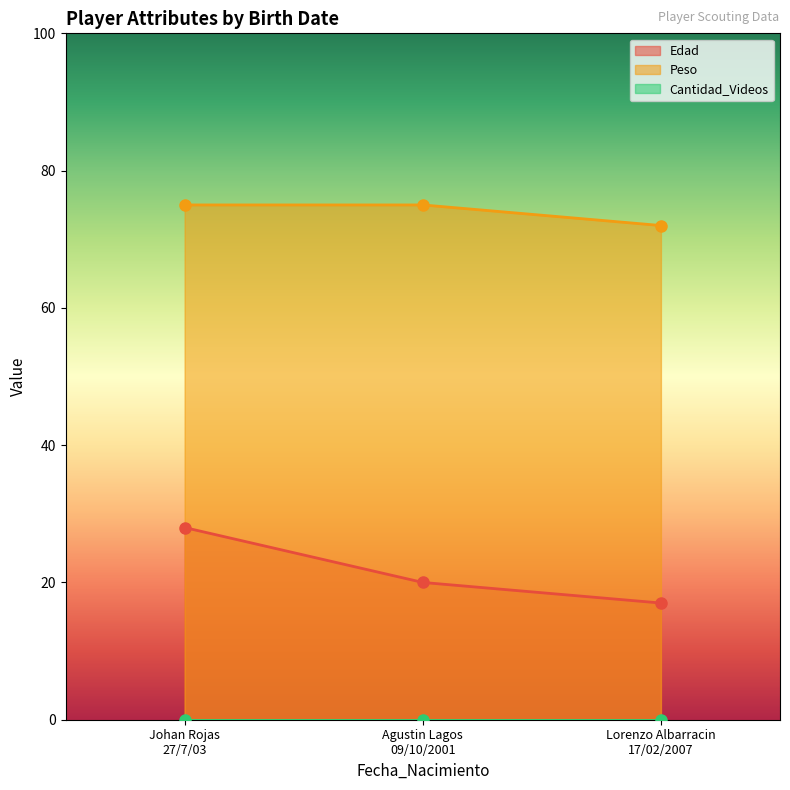

What is the highest value of the Edad series?

28